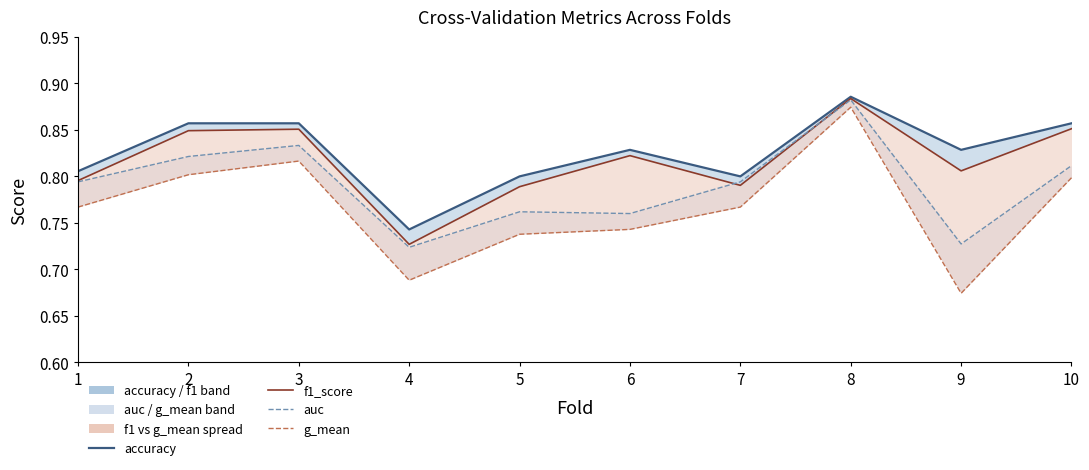

At which category does g_mean reach its first local valley?

4